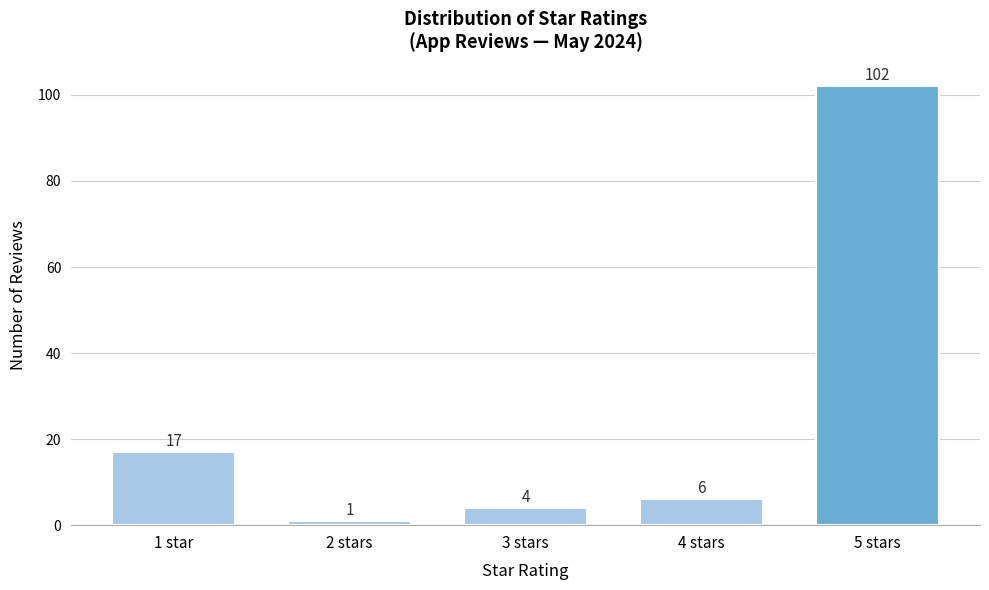

Reading left to right, extract all data points from this chart.

17	1	4	6	102